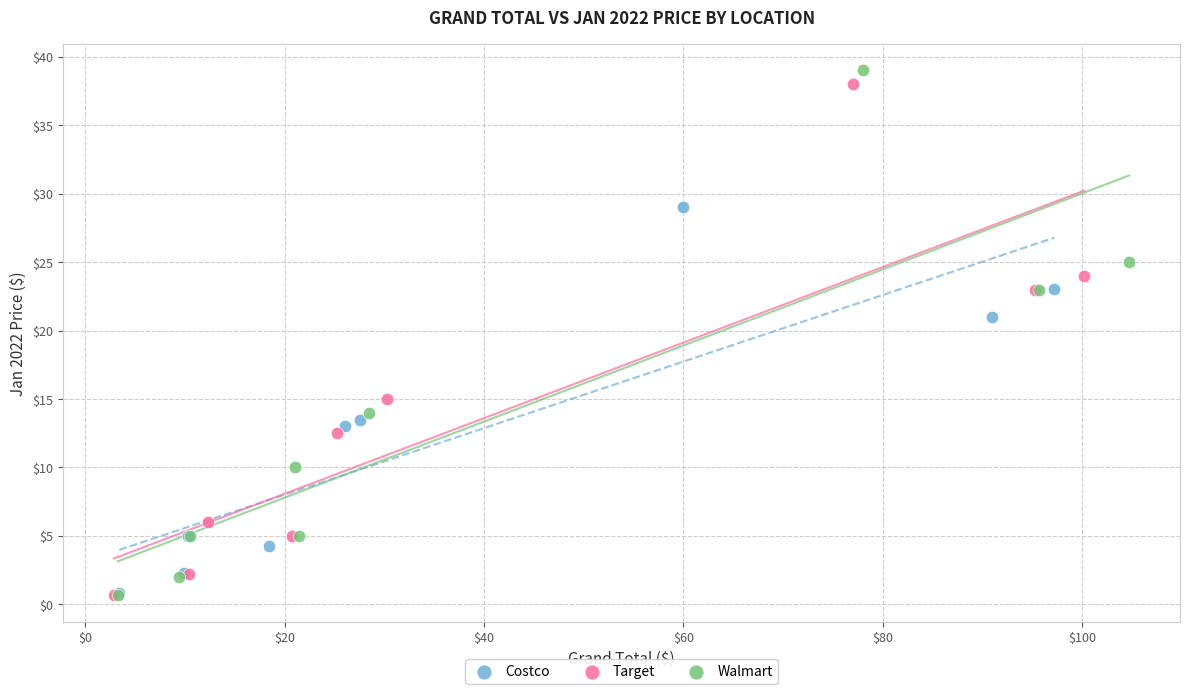

Which series has the largest Y range (max minus min)?

Walmart